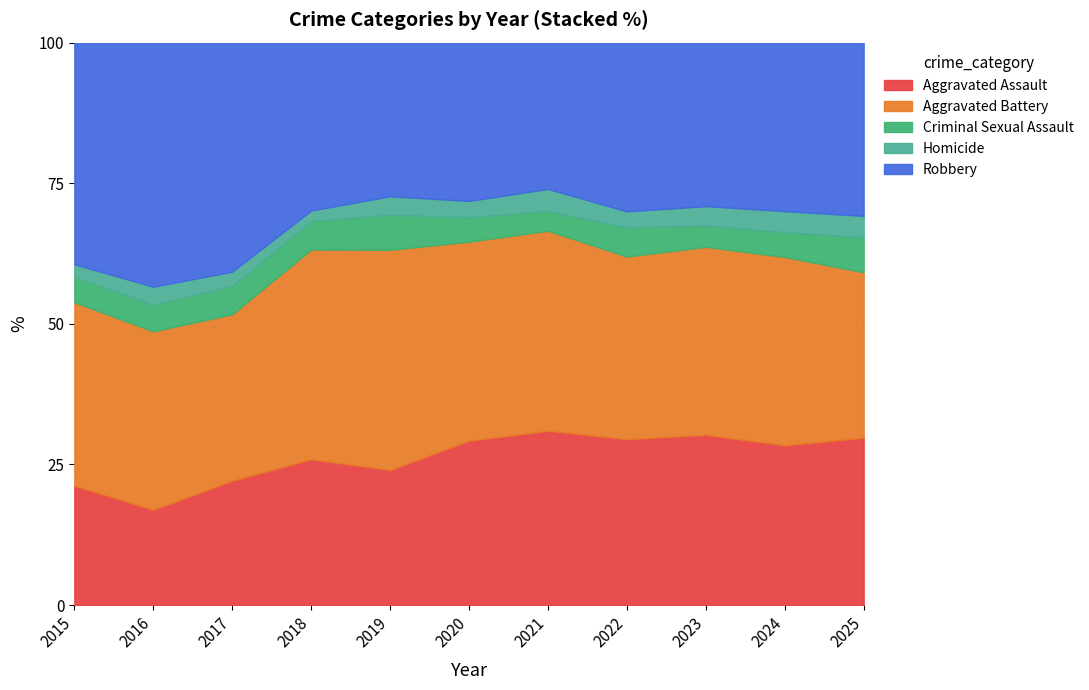

At which label does Aggravated Battery first exceed 293?

2018